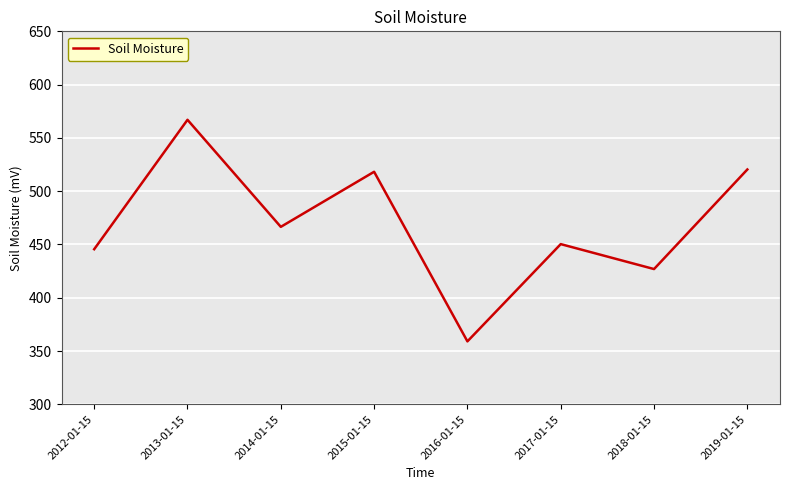

At which label does the data first exceed 466?

2013-01-15